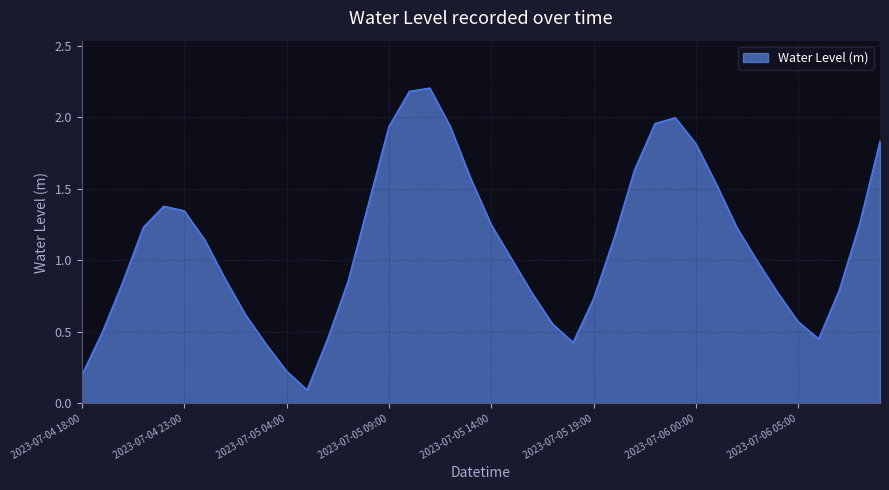

What is the maximum value shown in the chart?

2.2